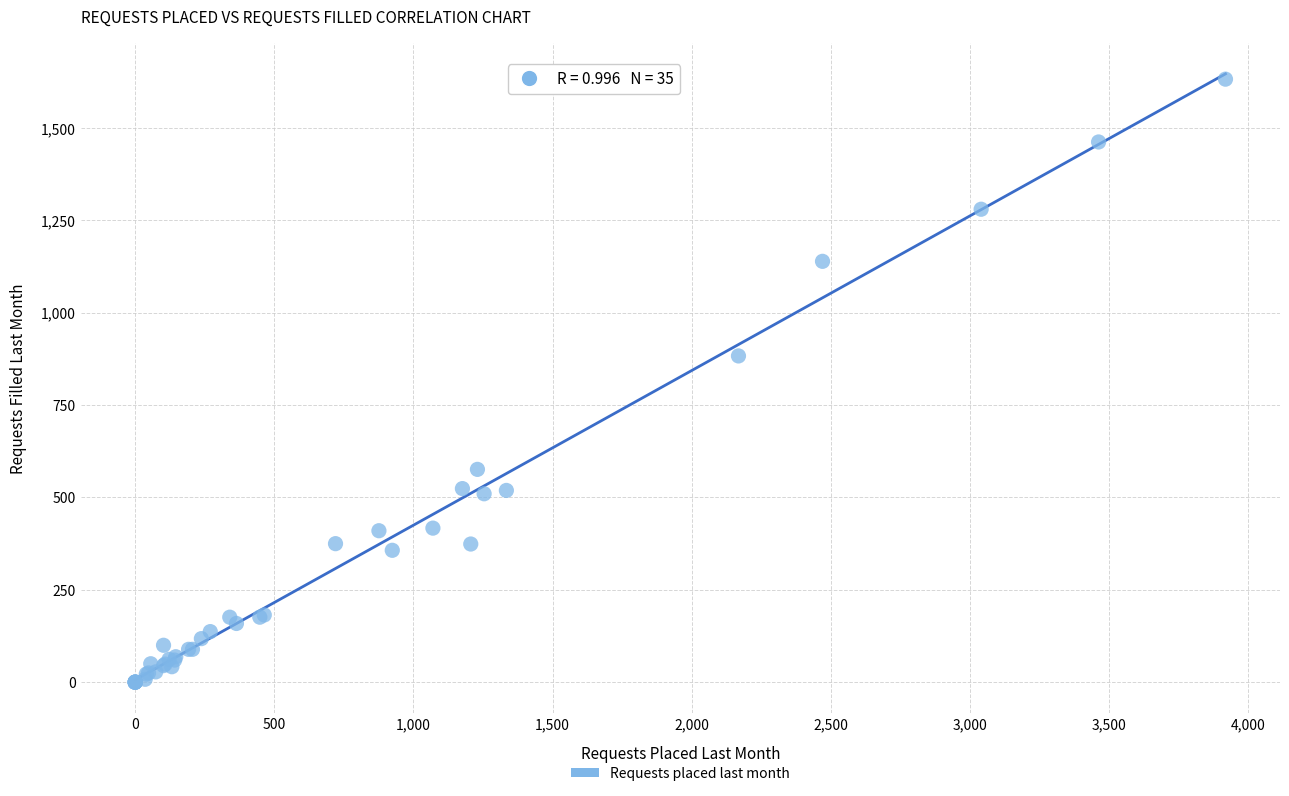

What Y value in the scatter plot is closest to 816?

883